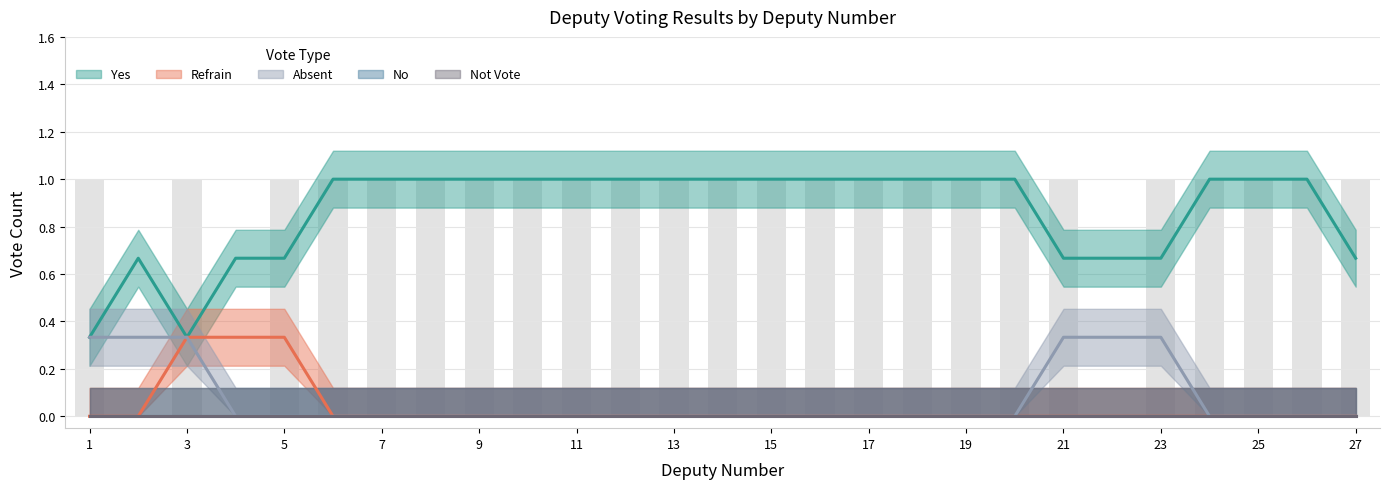

How many bars are there in each group?

5